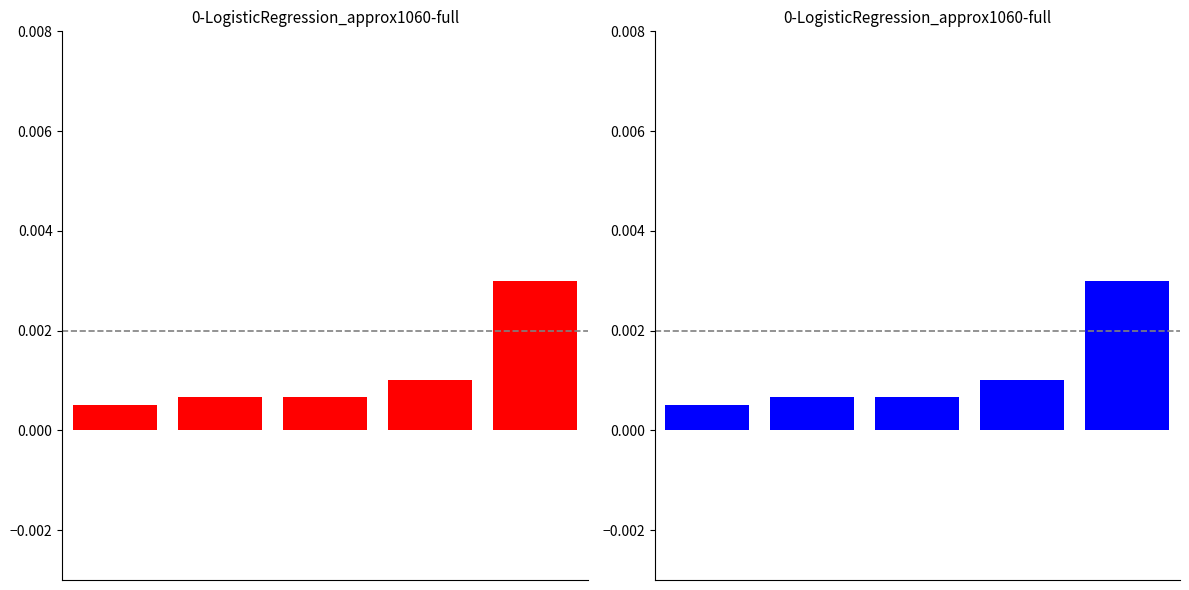

The value at 4 is 0.0. True or false?

True